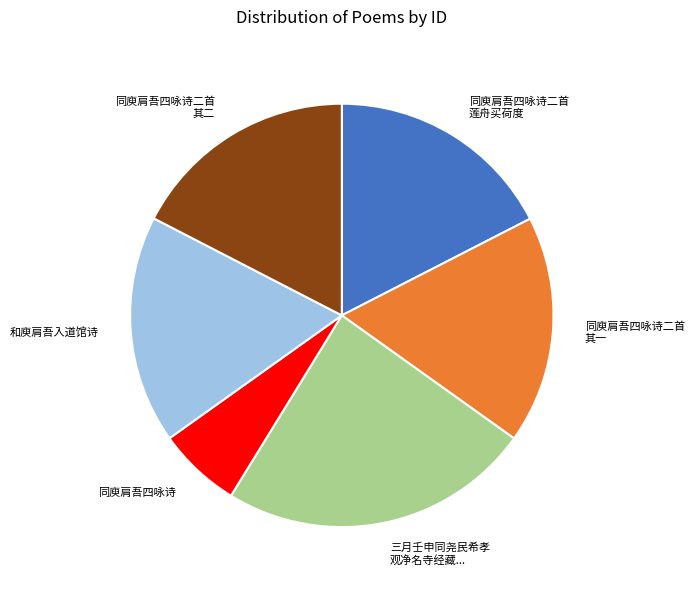

True or false: 和庾肩吾入道馆诗 accounts for 17% of the total.

True